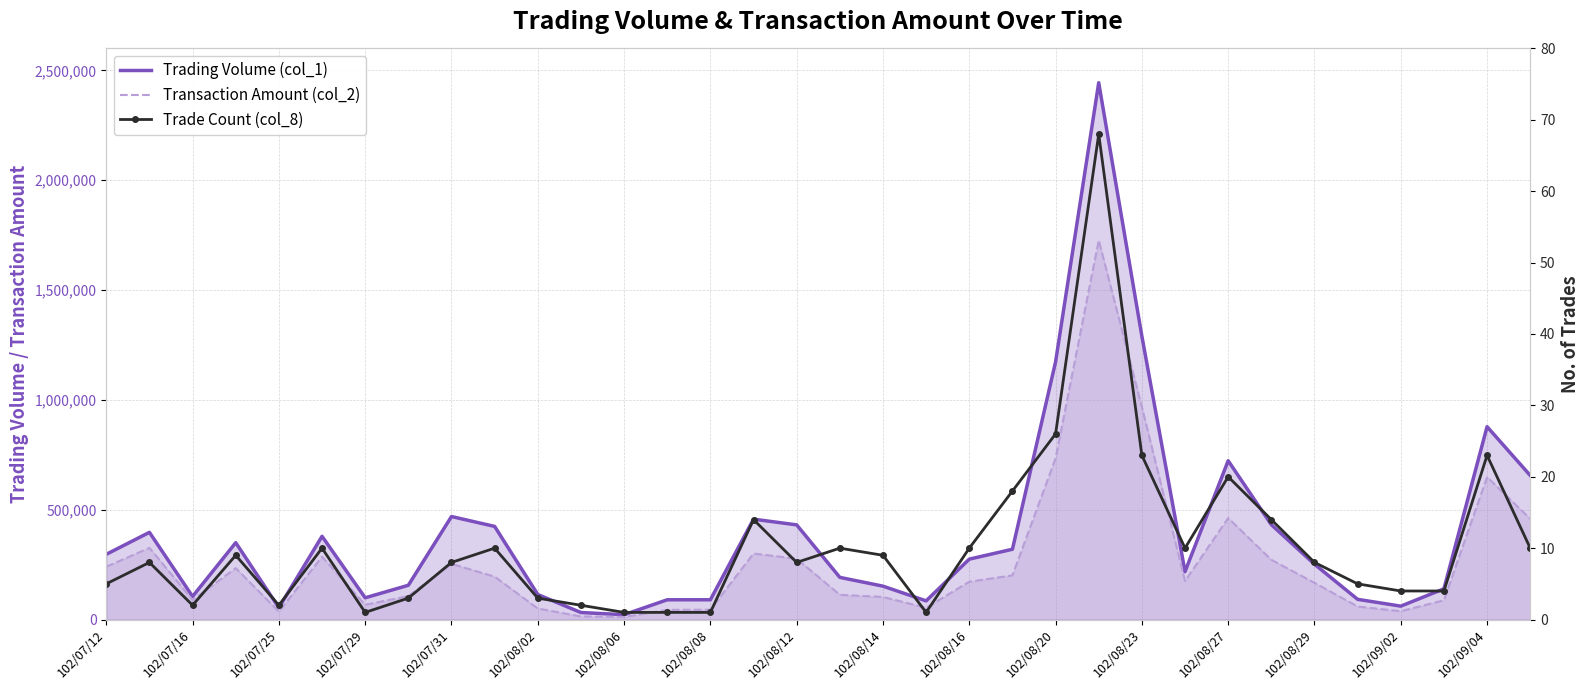

At how many categories does at least one series exceed 1778432?

1